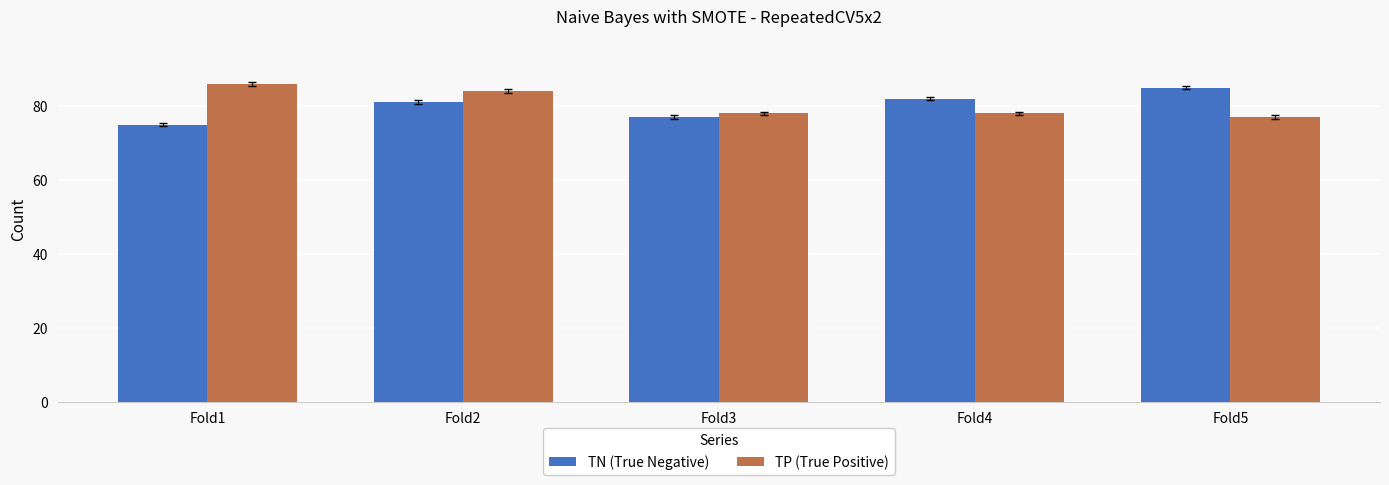

How many bars are there in each group?

2